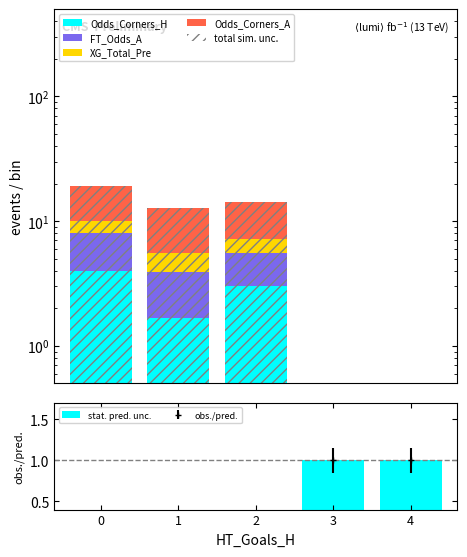

Is it true that FT_Odds_A equals 2.3 at 1?

True